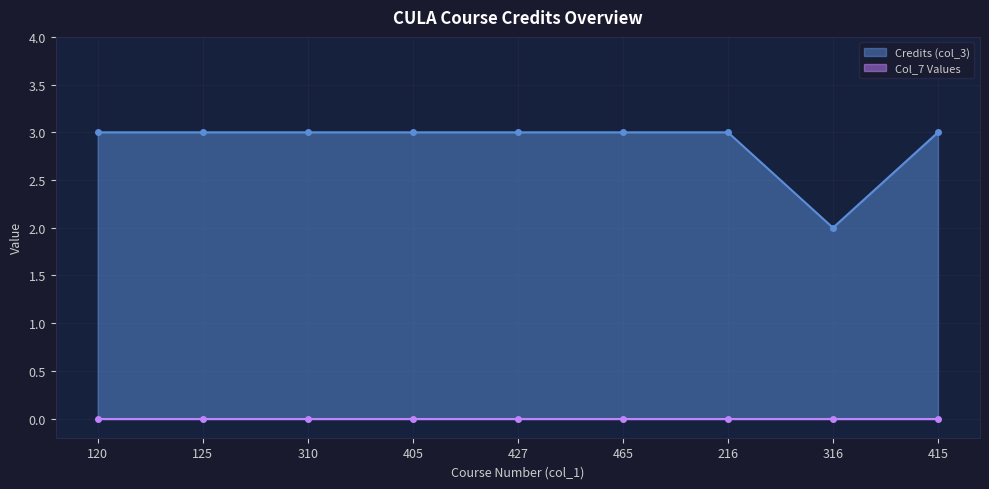

Where is the data nearest to the value 2?

316